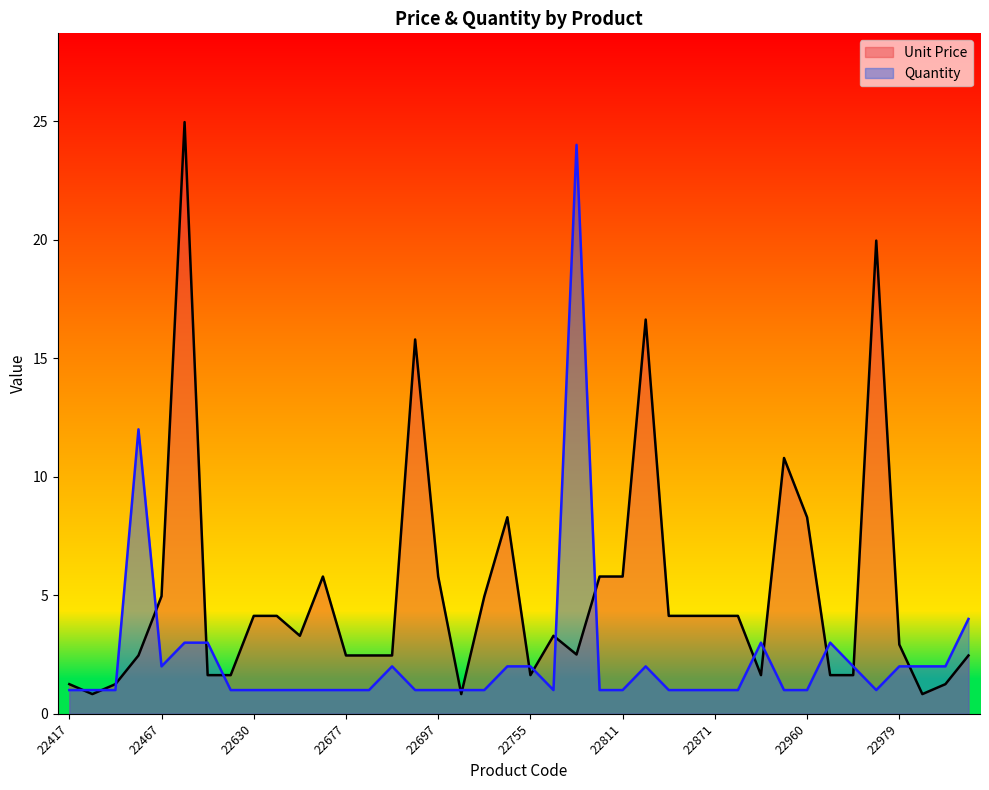

What is the spread (max minus min) of values at 22771?

21.5